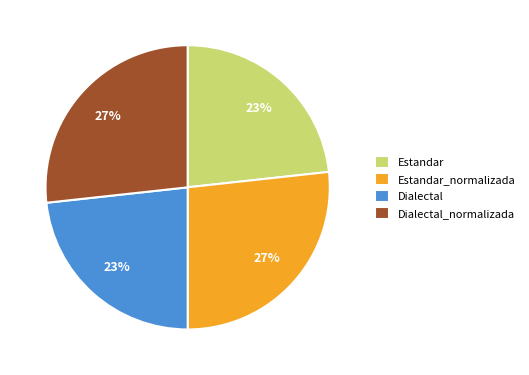

True or false: Dialectal accounts for 23% of the total.

True